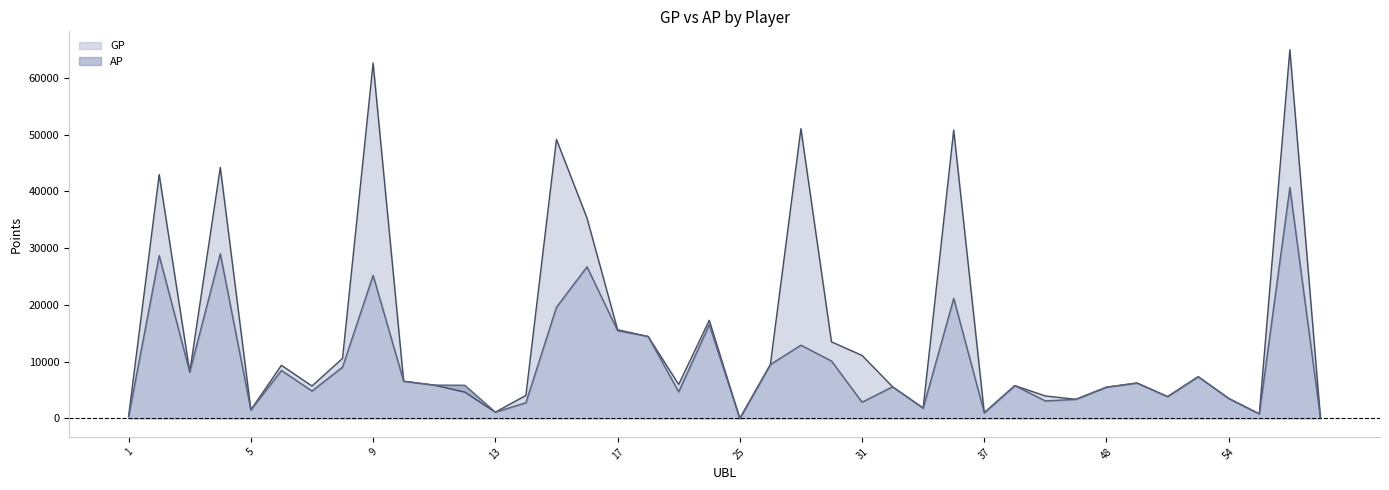

Is it true that AP equals 1806 at 50?

False